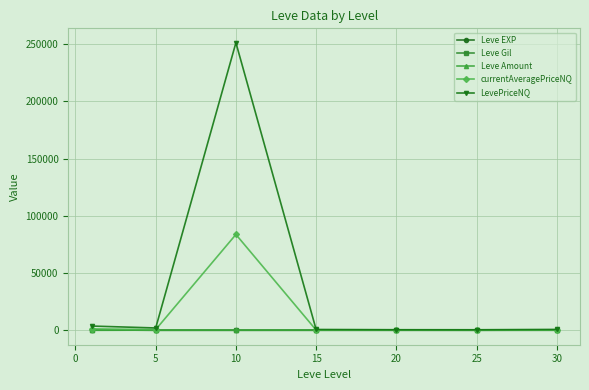

Which series has the largest total across all categories?

LevePriceNQ